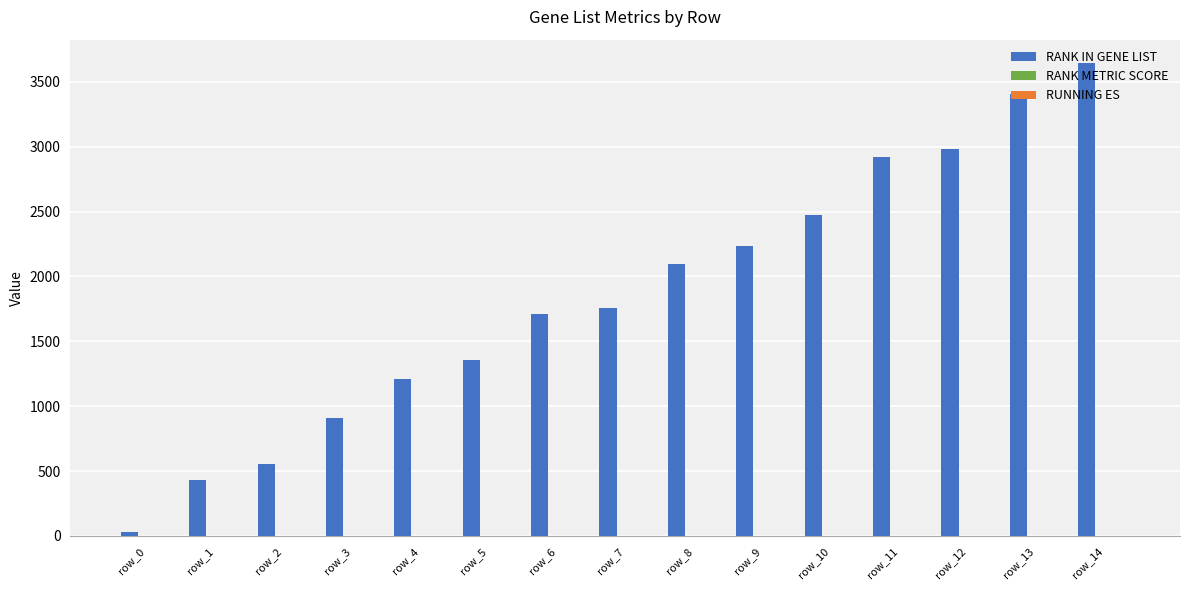

Which category has the highest value across all series?

row_14